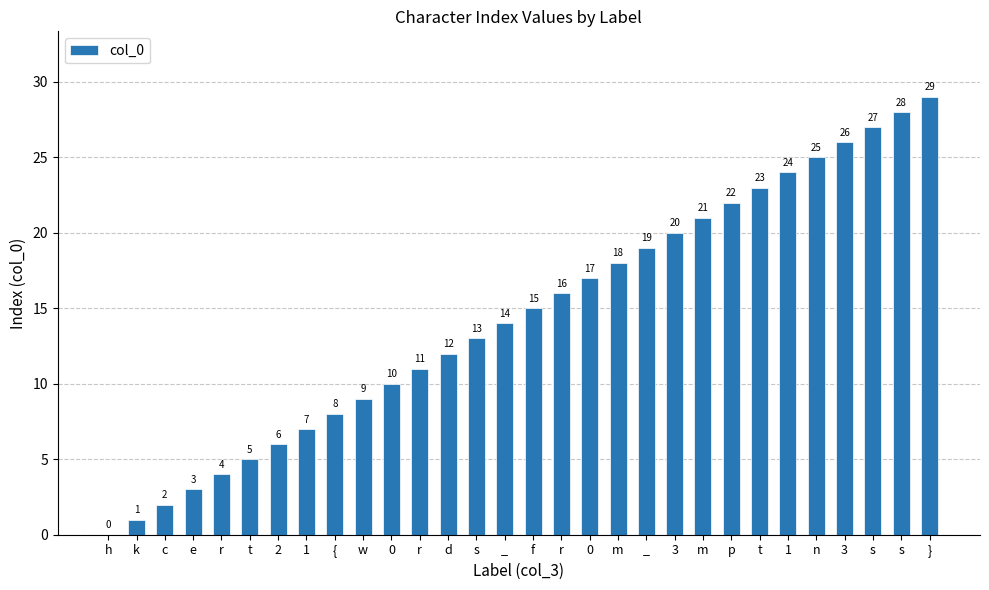

Are the bars horizontal?

No